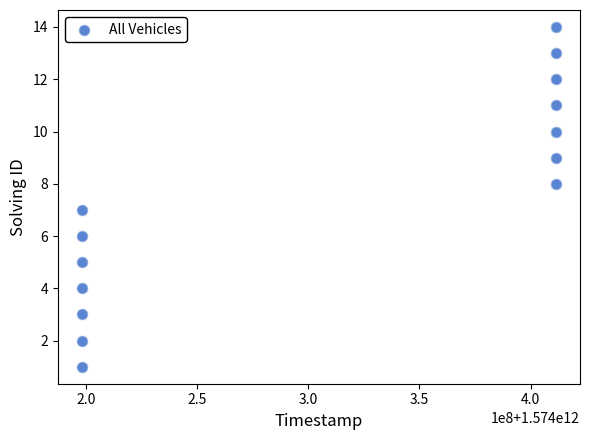

What is the range of Y values (max minus min)?

13